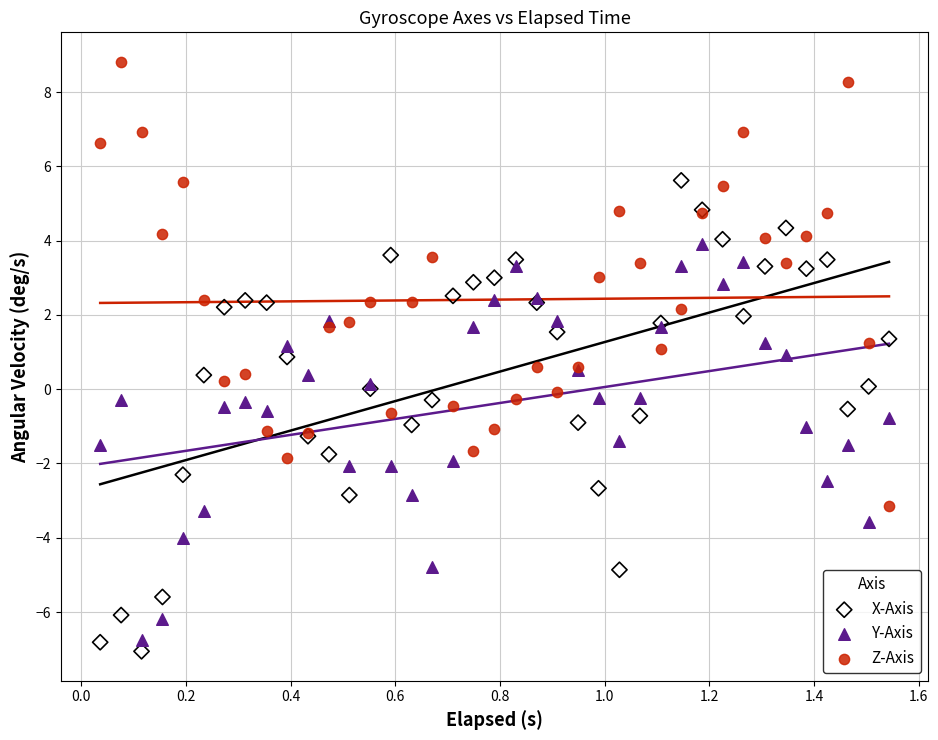

Which series contains the highest Y value?

Z-Axis